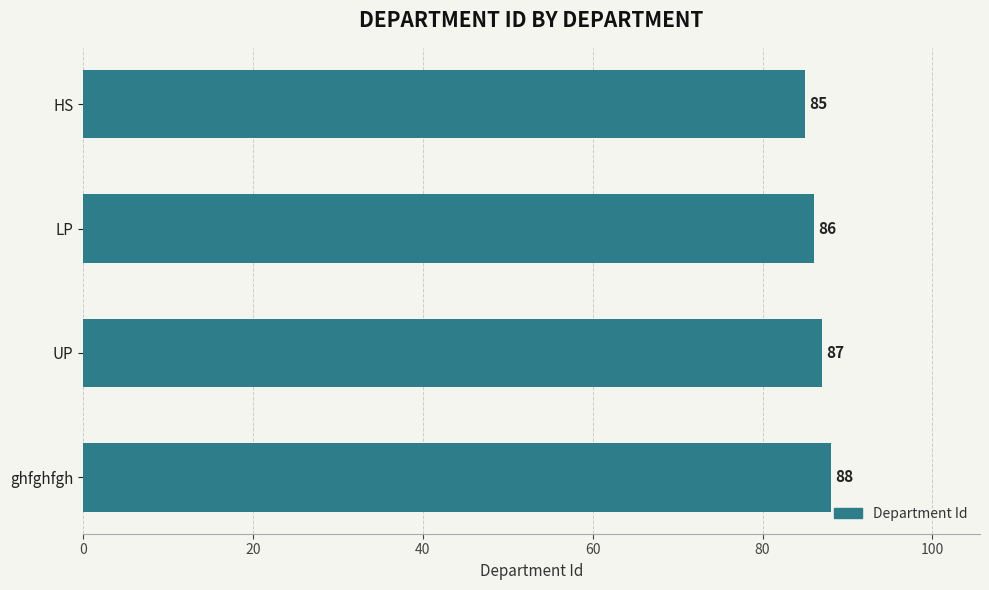

How many values are between 86 and 88?

3